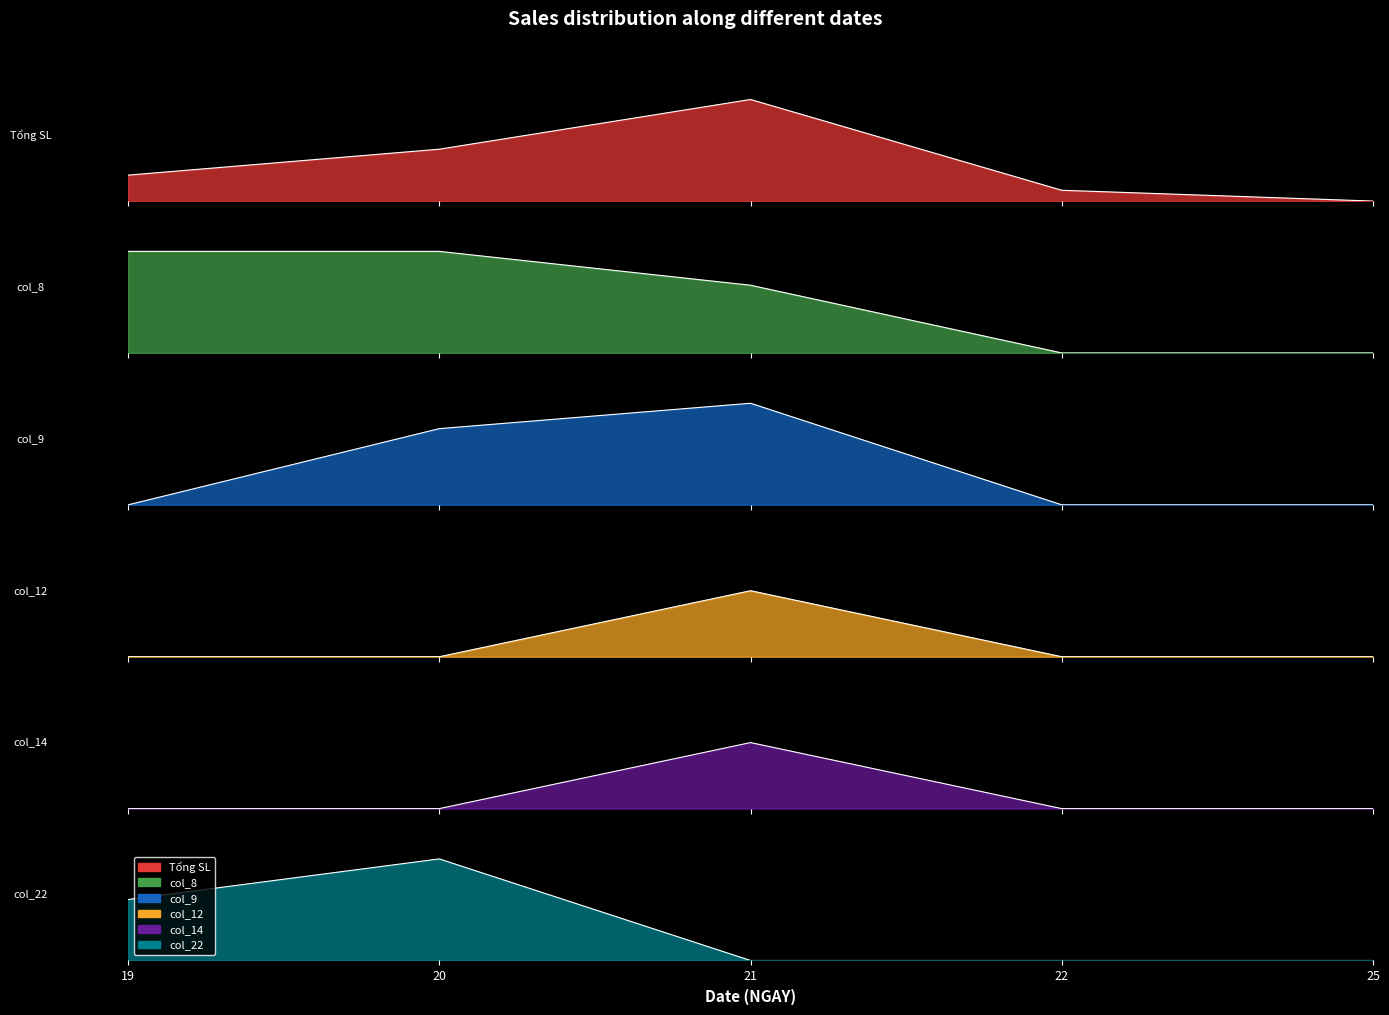

How many values in col_12 are above zero?

1